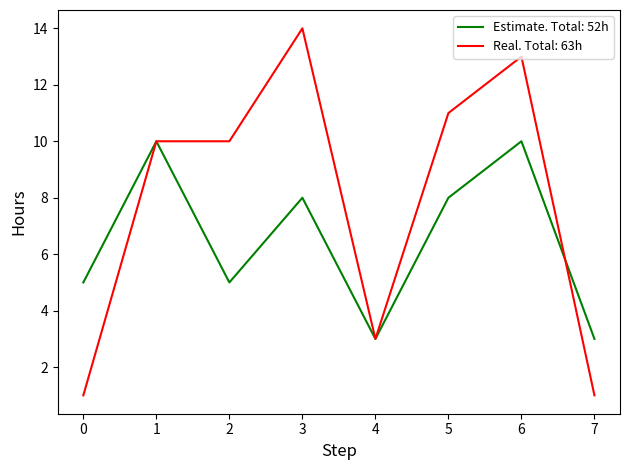

Does the chart display data point markers on the line(s)?

No